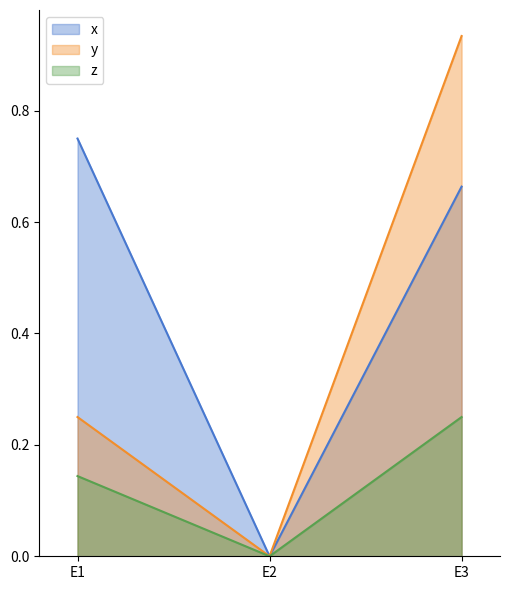

At which label is x closest to 0?

E2